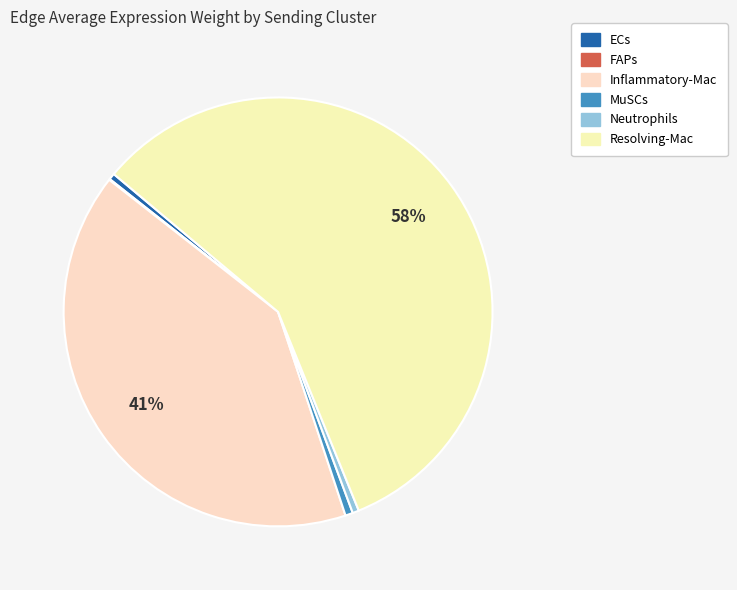

Does MuSCs account for over 50% of the chart?

No